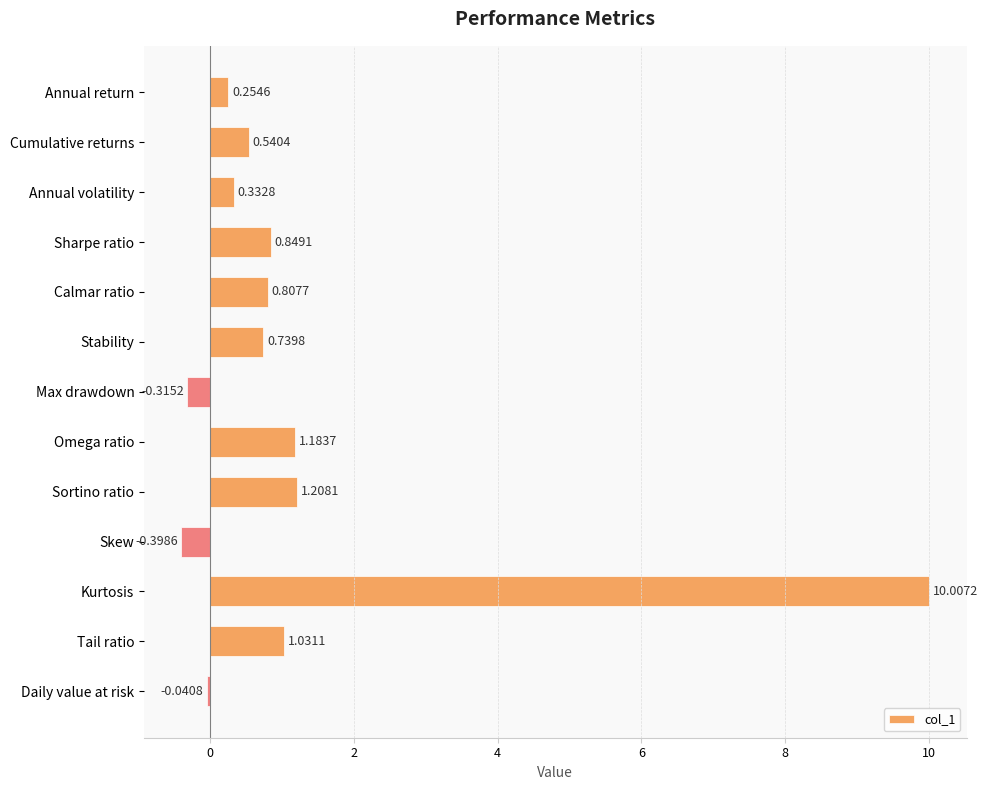

What is the sum of all values?

16.2